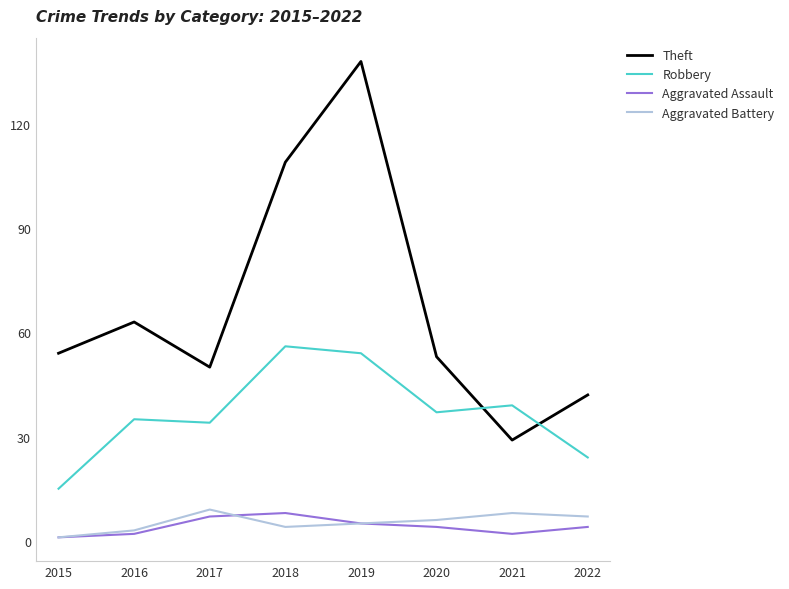

Is the value of Theft at 2021 greater than the value of Aggravated Assault at 2021?

Yes